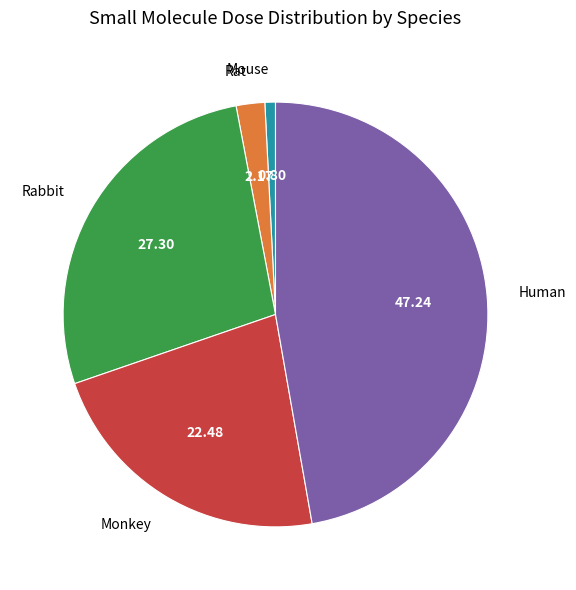

Which slice is the largest?

Human